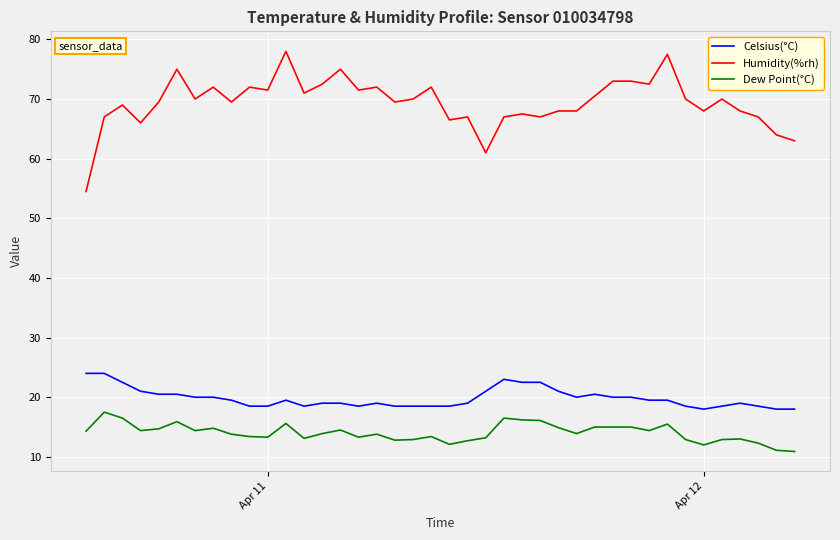

True or false: Dew Point(°C) and Celsius(°C) cross at least once.

False